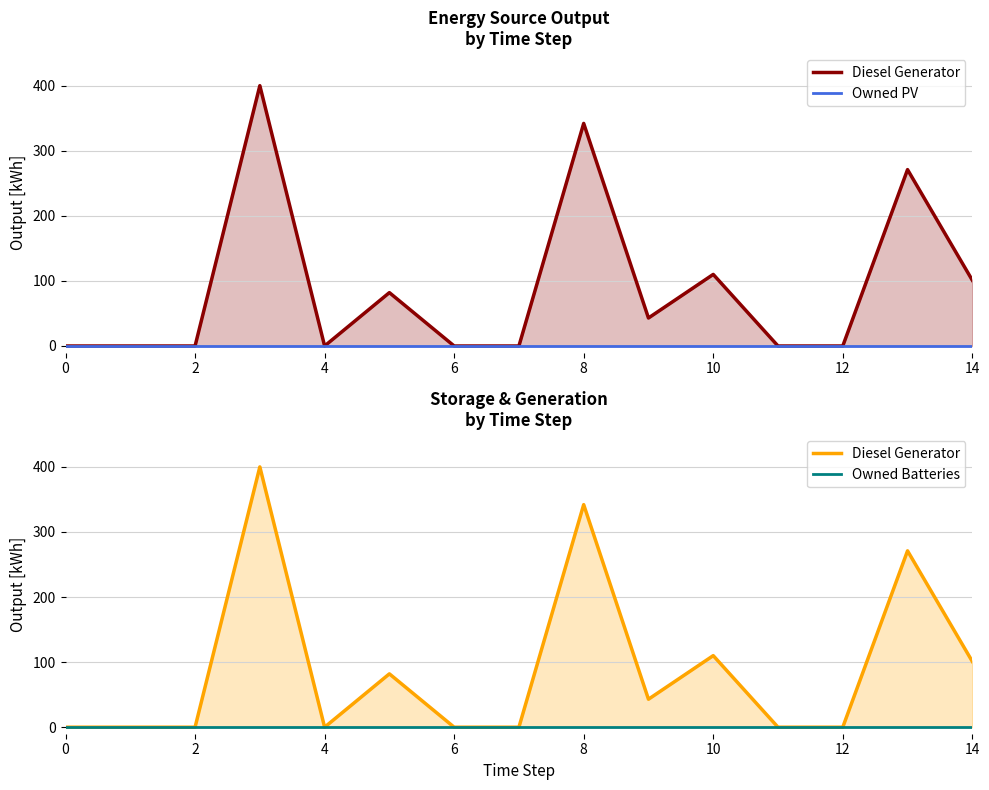

True or false: Owned Batteries has more than 1 interior local peaks.

False